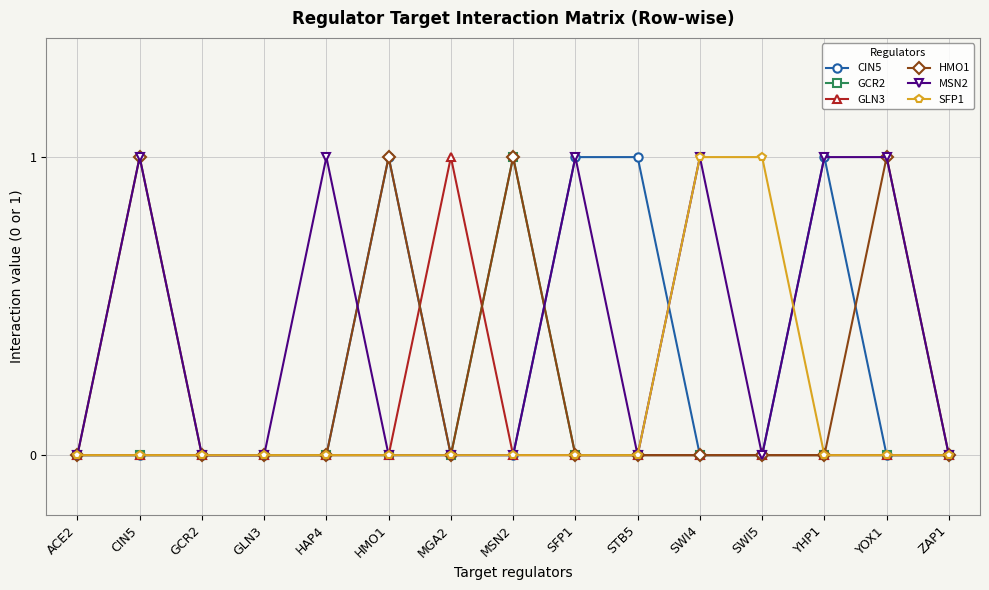

Reading right to left, extract all data points from this chart.

CIN5: 0	0	1	0	0	1	1	0	0	1	0	0	0	0	0
GCR2: 0	0	0	0	0	0	0	1	0	0	0	0	0	0	0
GLN3: 0	0	0	0	0	0	0	0	1	0	0	0	0	0	0
HMO1: 0	1	0	0	0	0	0	1	0	1	0	0	0	1	0
MSN2: 0	1	1	0	1	0	1	0	0	0	1	0	0	1	0
SFP1: 0	0	0	1	1	0	0	0	0	0	0	0	0	0	0